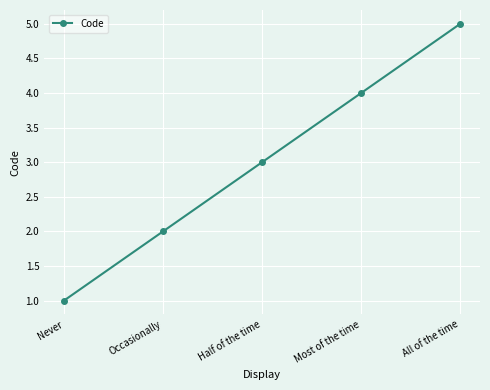

Reading left to right, what are all the values shown in this chart?

Never=1	Occasionally=2	Half of the time=3	Most of the time=4	All of the time=5